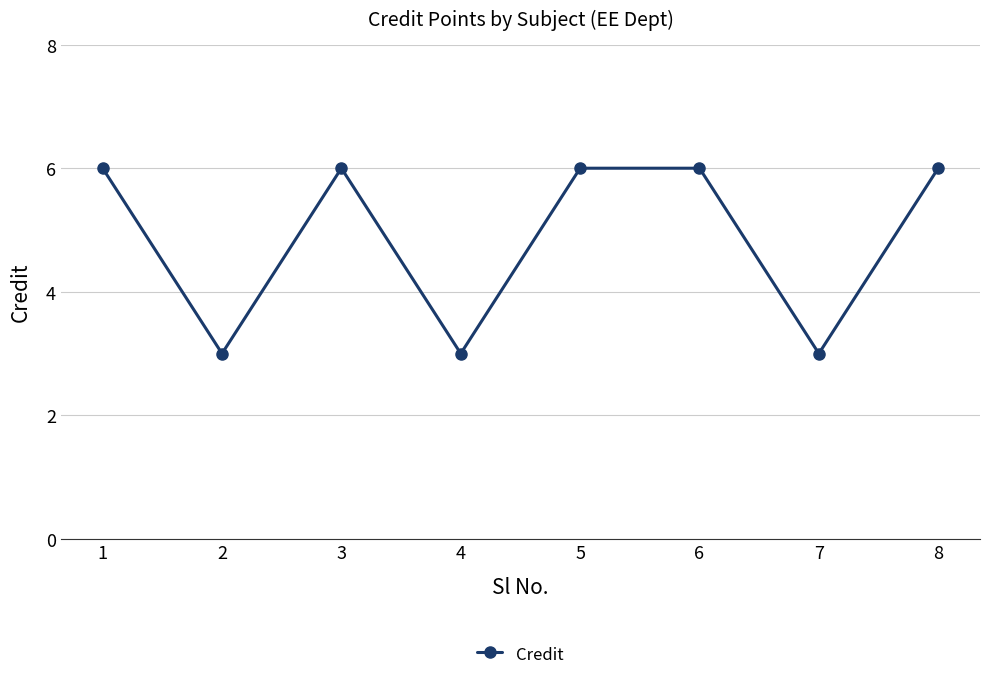

How many interior local valleys (lower than both neighbors) does the data have?

3